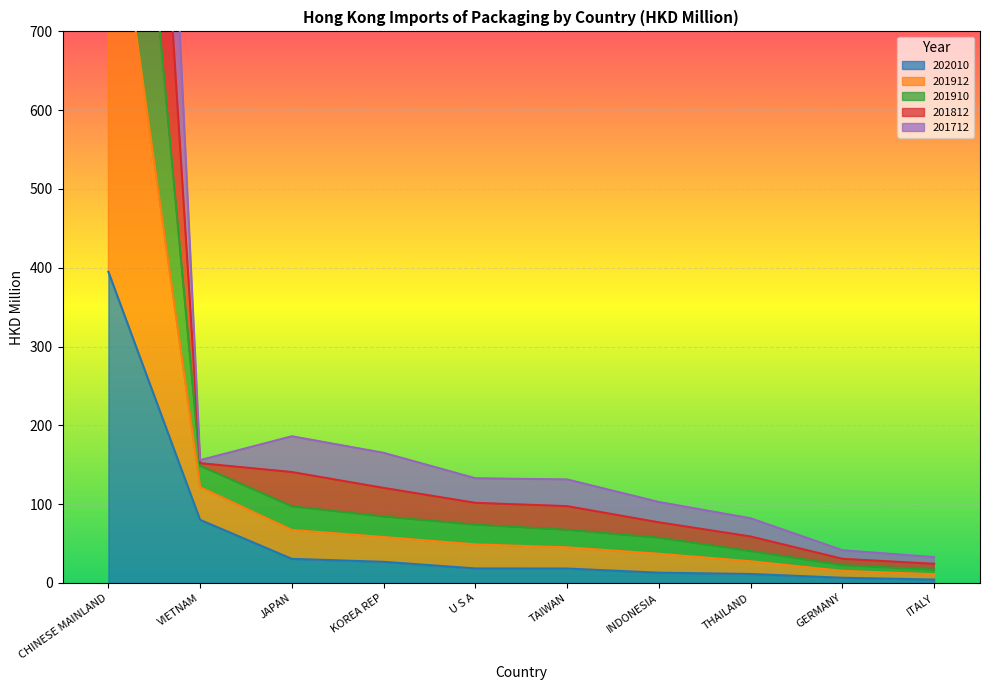

List the series in order of their overall mean, highest first.

201910, 201912, 201812, 201712, 202010